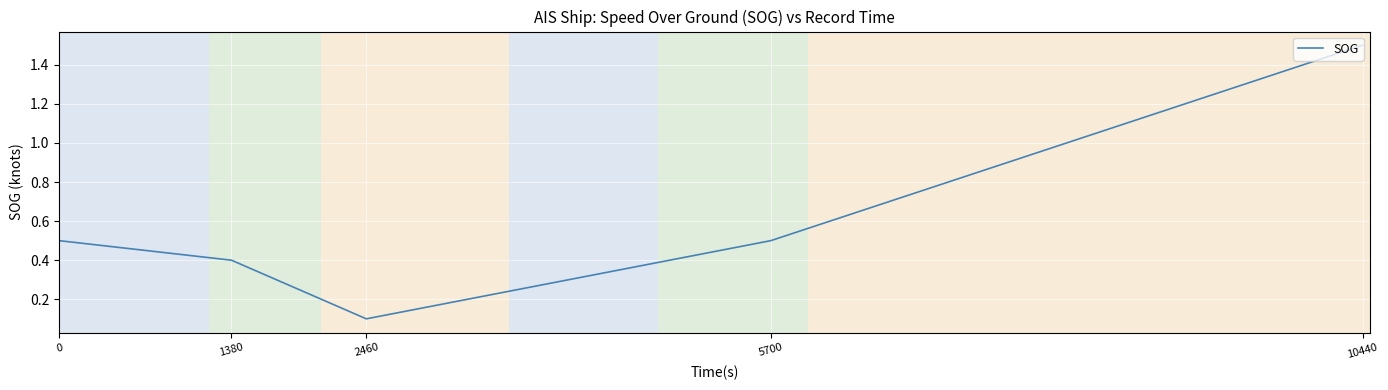

Is it true that the value at 2460 is 0.1?

True